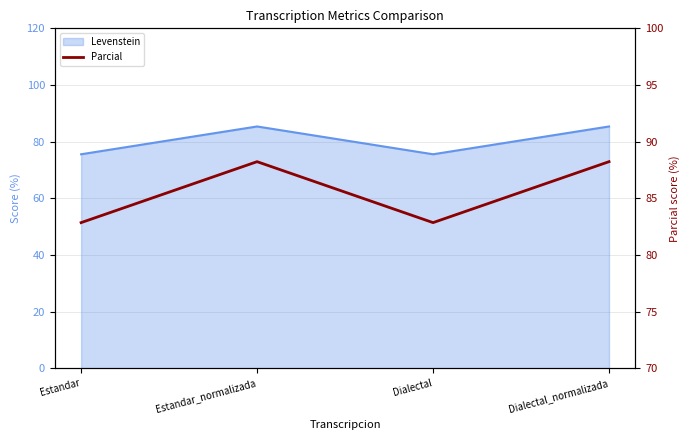

What is the sum of all values?

342.2